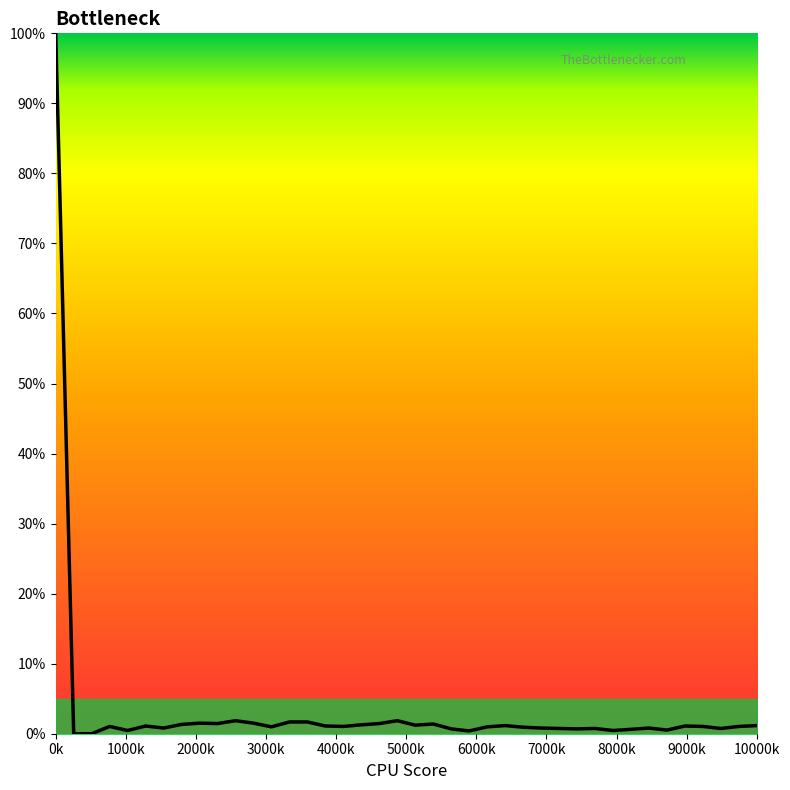

What is the greatest value displayed?

100.0